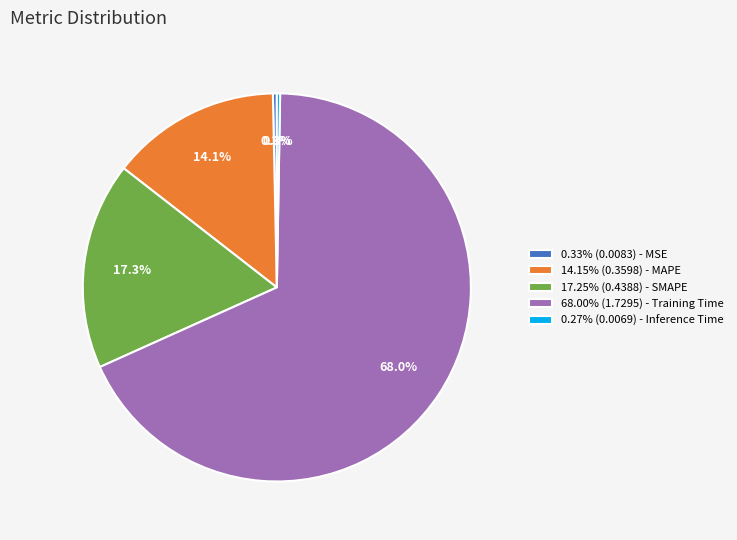

Is 68.00% (1.7295) - Training Time the majority of the pie?

Yes